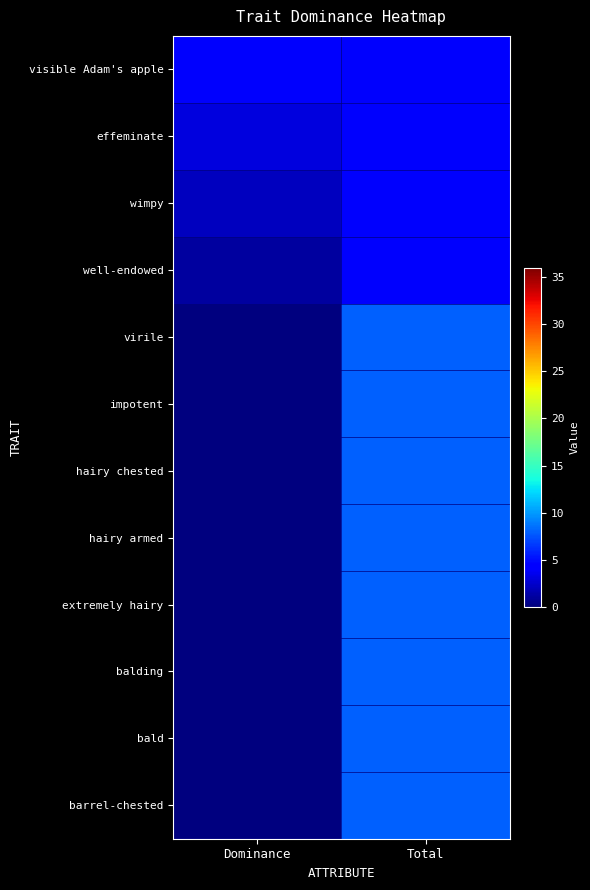

At Total, list the series in order from smallest to largest.

visible Adam's apple, effeminate, wimpy, well-endowed, virile, impotent, hairy chested, hairy armed, extremely hairy, balding, bald, barrel-chested